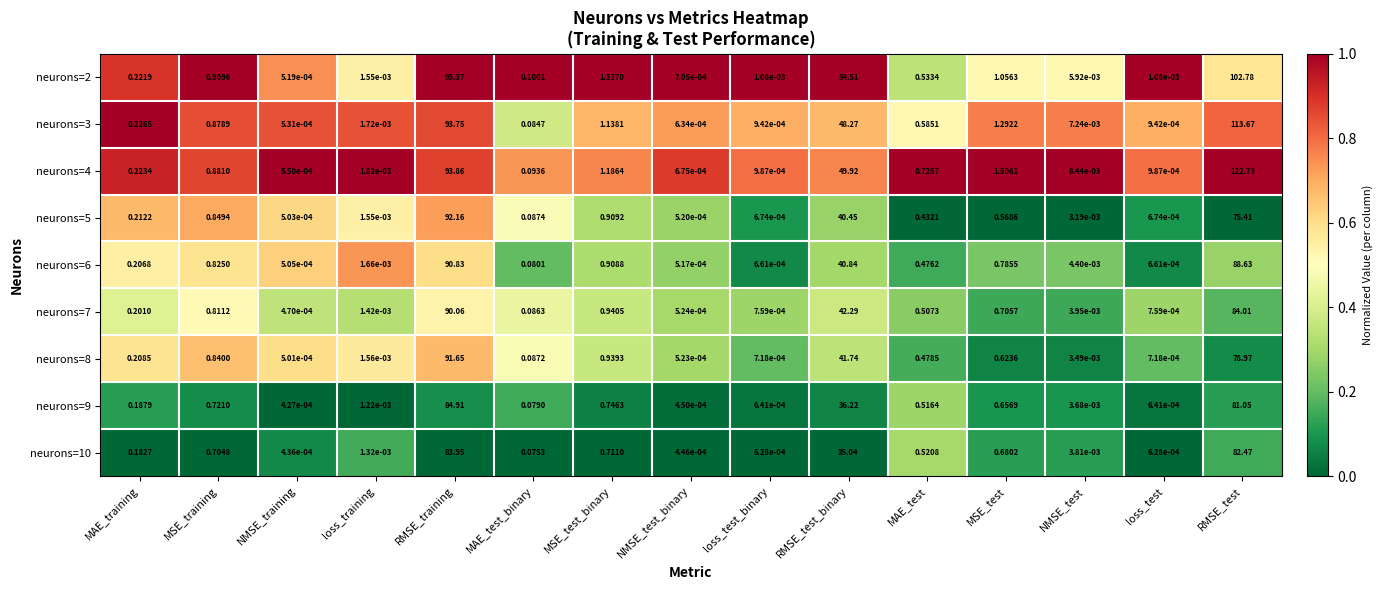

How many data points does each series have?

15